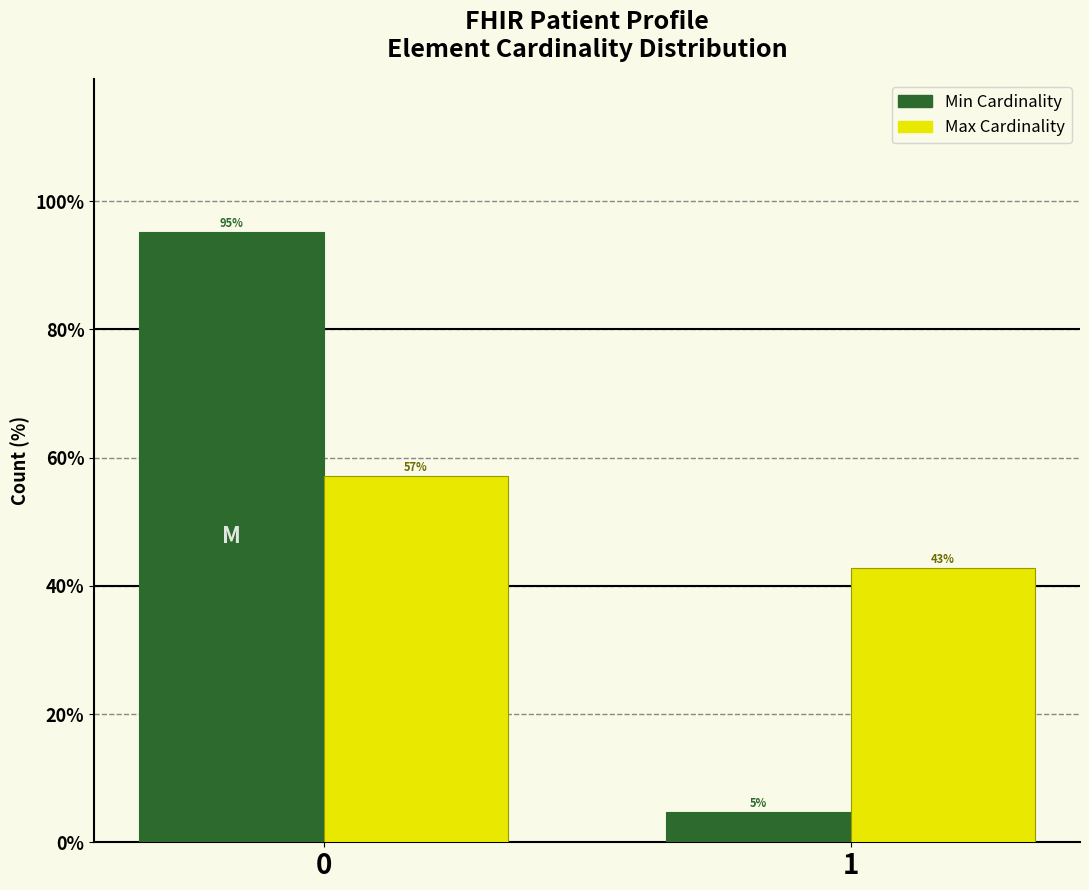

What is the greatest value displayed?

95.2